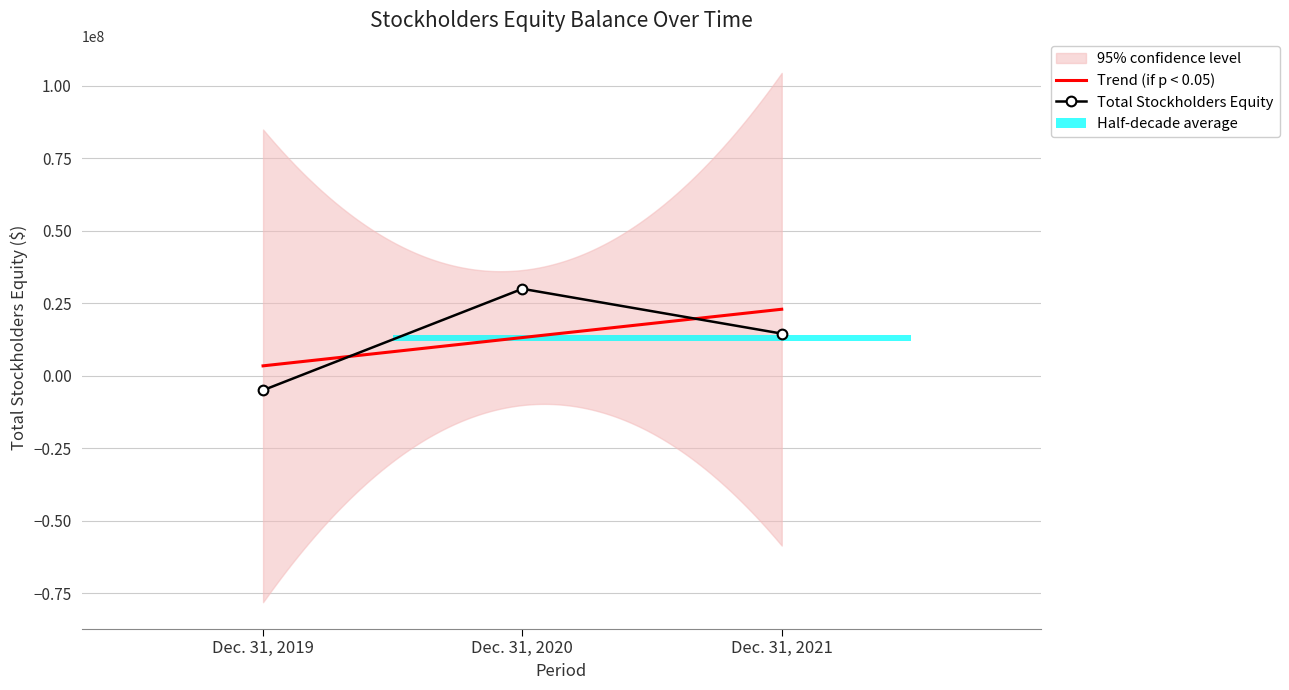

True or false: the data shows 7395673 at Dec. 31, 2021.

False